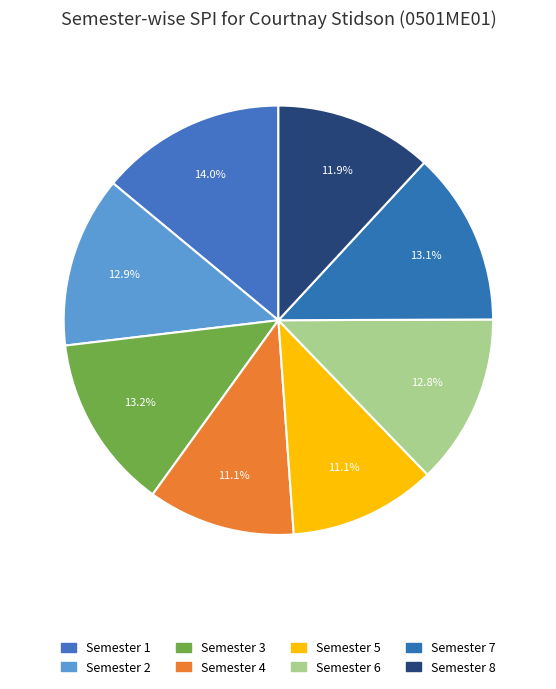

Count the number of slices in the pie.

8